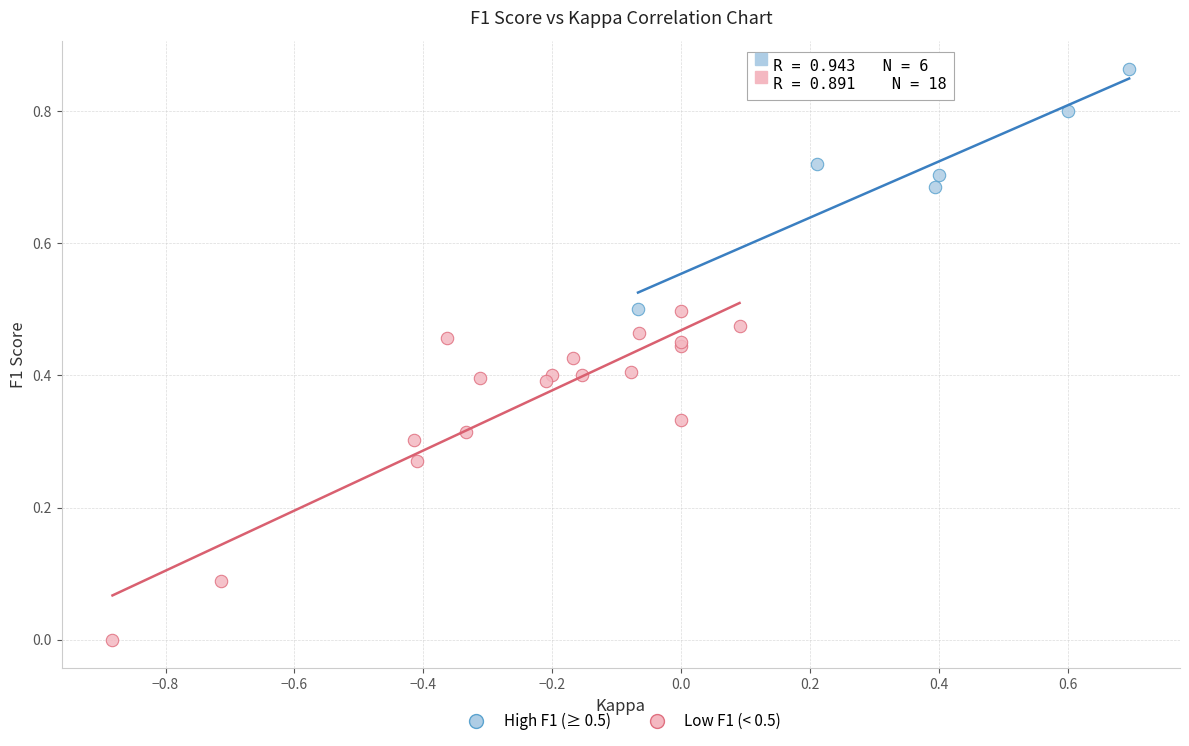

Which series contains the lowest Y value?

Low F1 (< 0.5)